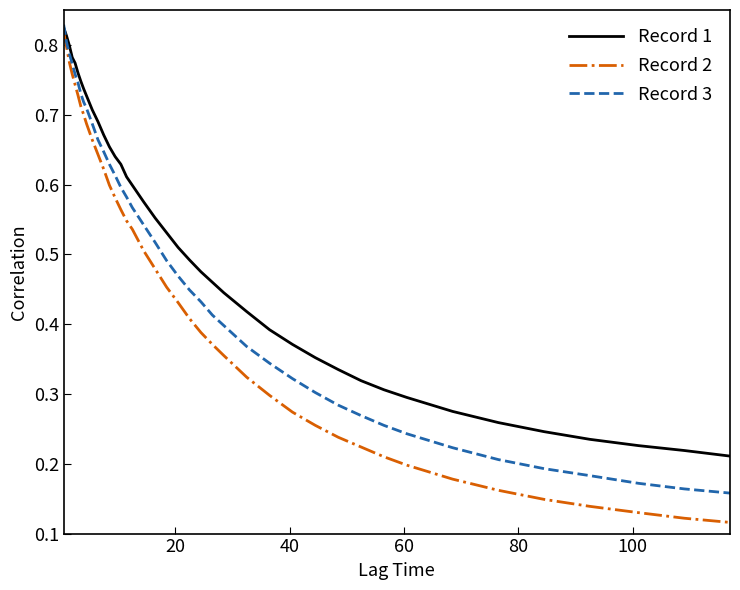

List the series in order of their overall mean, lowest first.

Record 2, Record 3, Record 1